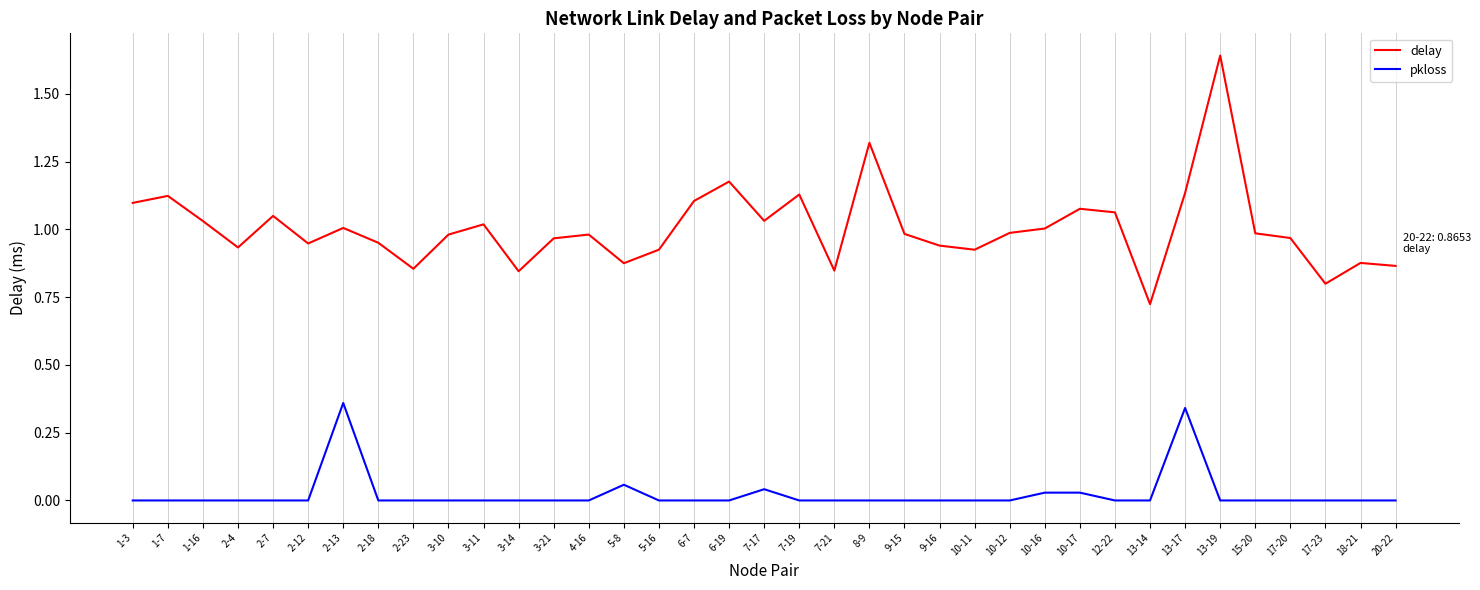

Which series changed the most between 10-16 and 20-22?

delay